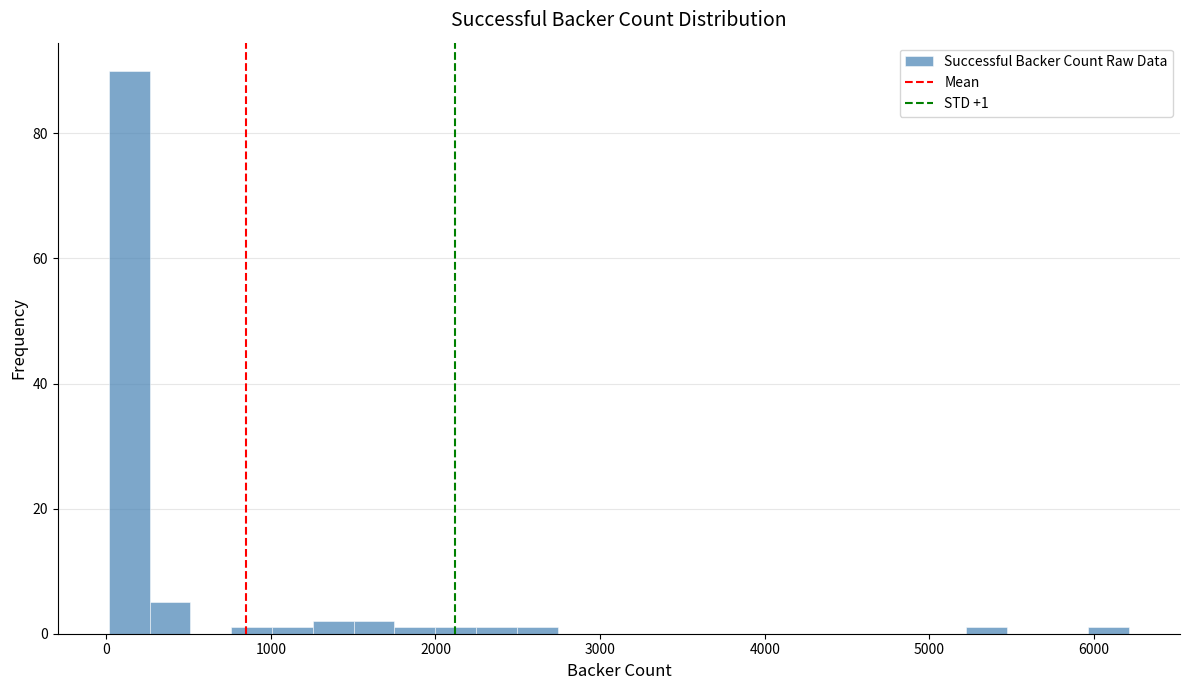

Read against the x-axis, roughly where is the centre of the tallest bar?

100